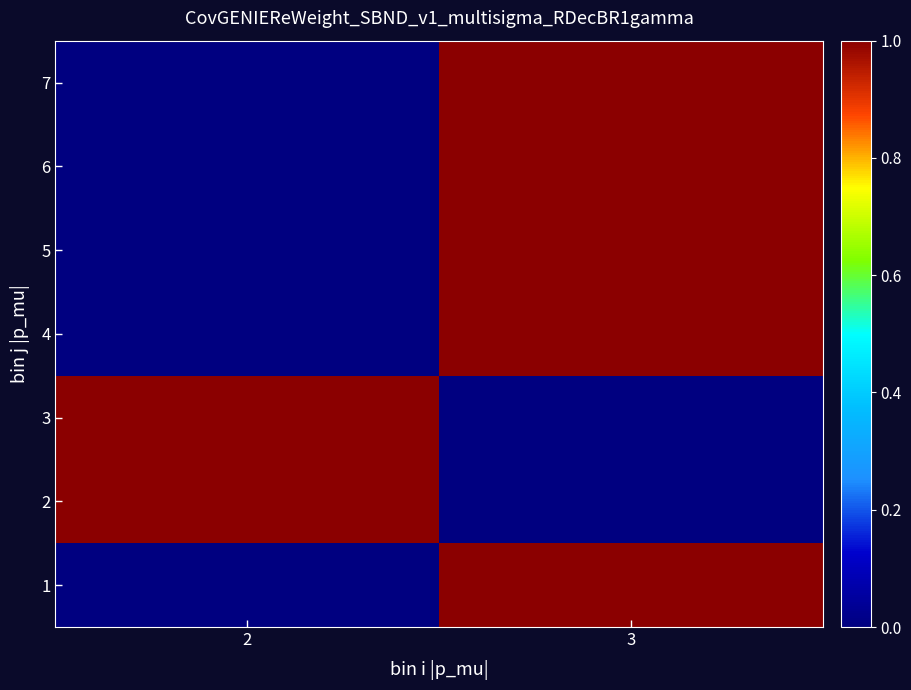

At which category does the chart reach its minimum across all series?

2